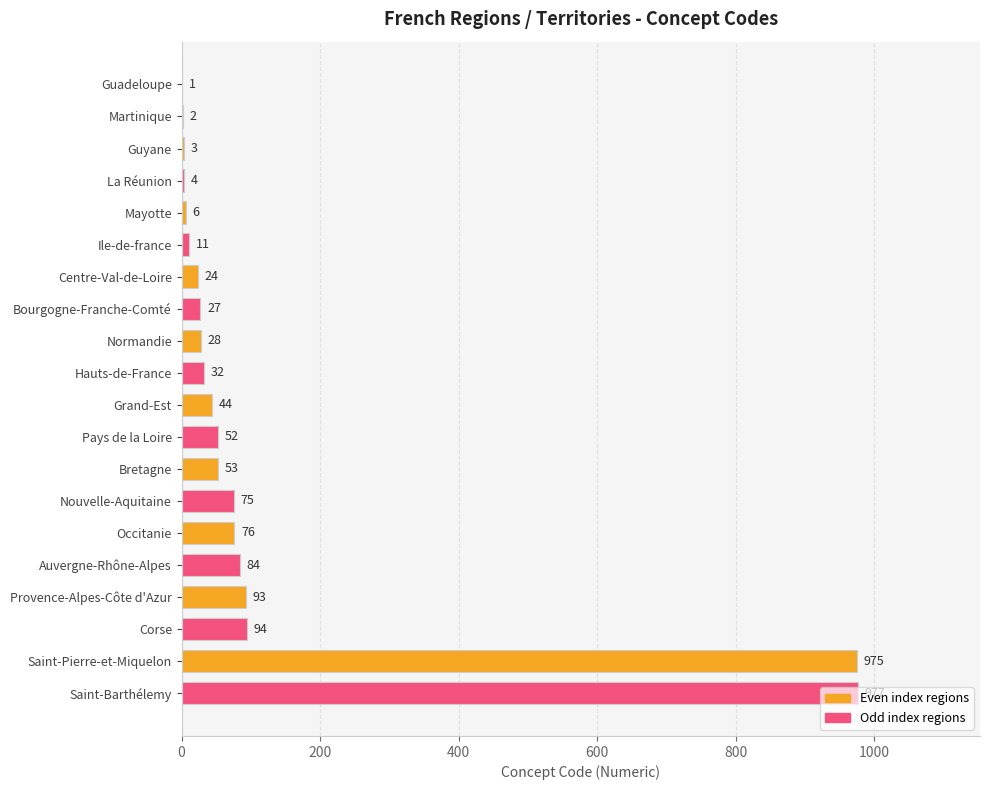

Is it true that the value at Nouvelle-Aquitaine is 75?

True